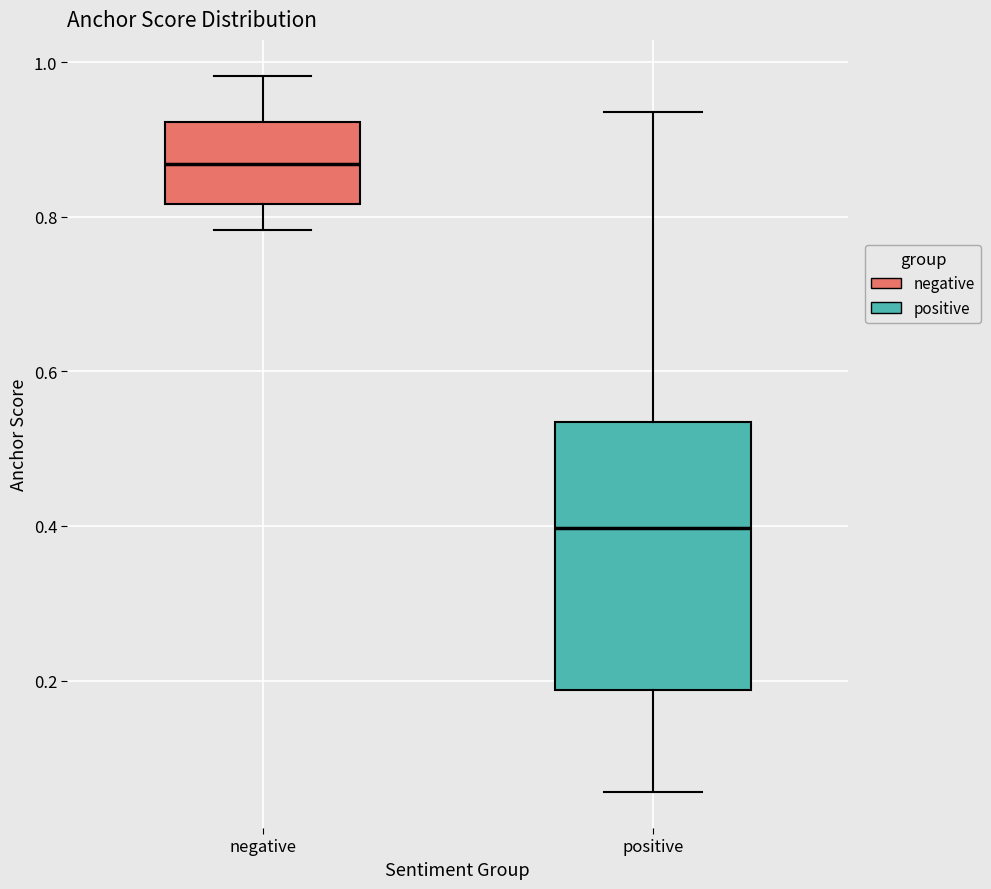

Reading left to right, transcribe this box plot: for each box, give where its median line is, the range the box spans, and where its two whiskers end, as read against the y-axis. The values are not printed on the chart, so give them approximately, as read against the axis.

negative: median 0.86, box 0.82 to 0.92, whiskers 0.78 to 0.98
positive: median 0.40, box 0.18 to 0.54, whiskers 0.06 to 0.94